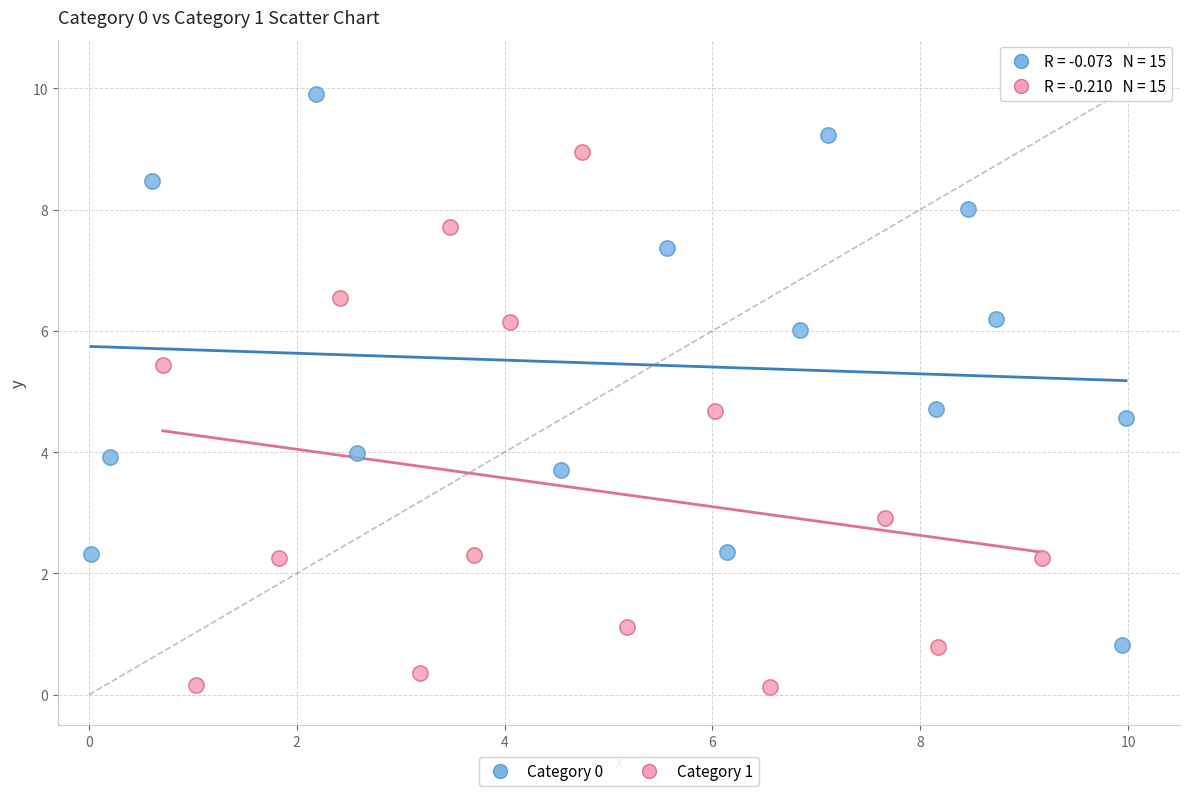

Which series reaches the minimum Y coordinate?

Category 1